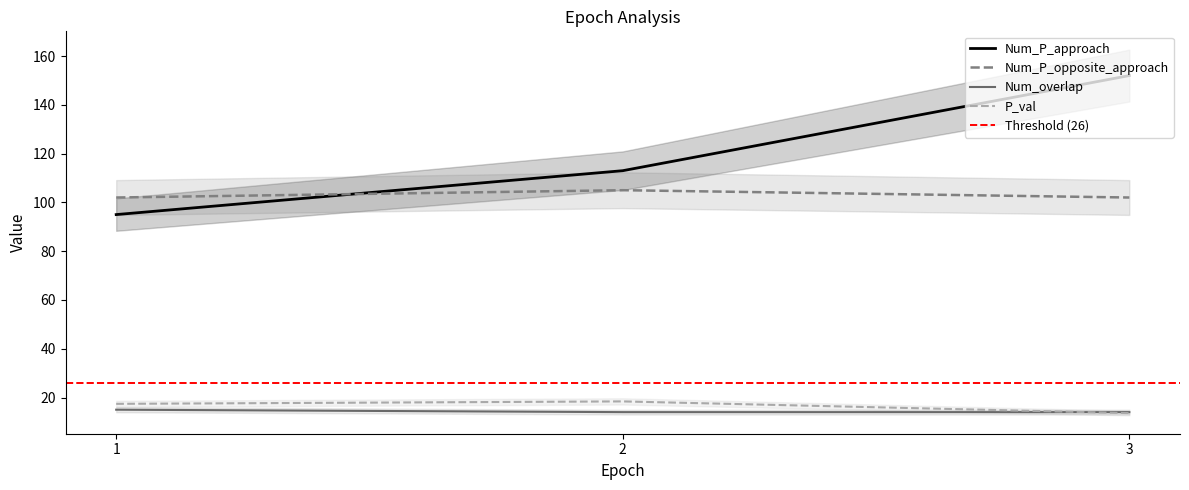

At which label does P_val first exceed 17?

1